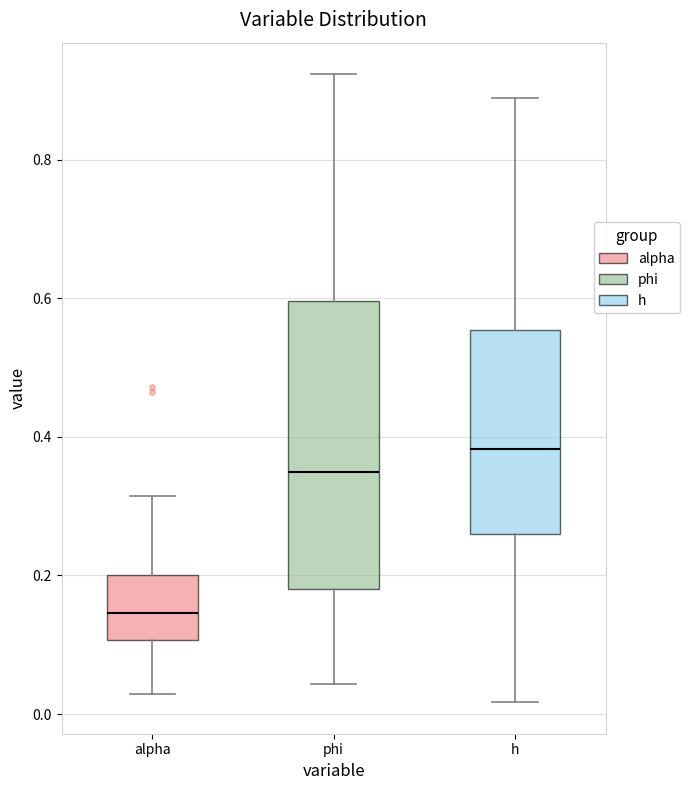

Which box has the highest median line?

h